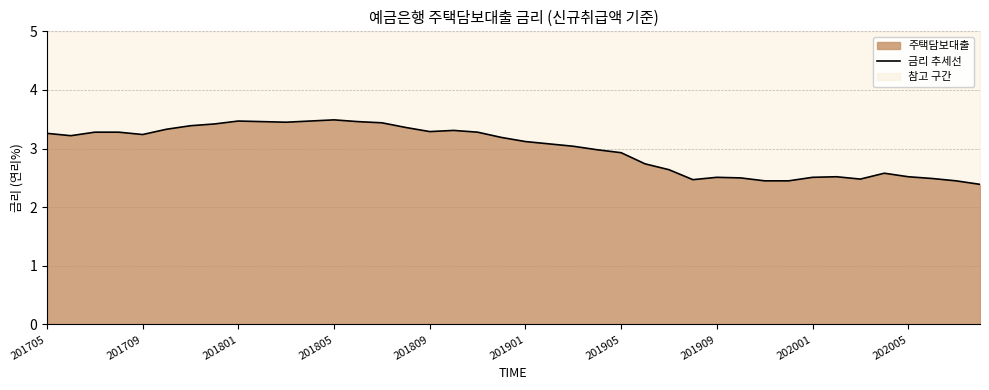

The chart shows a value of 3.5 at 201805. True or false?

True